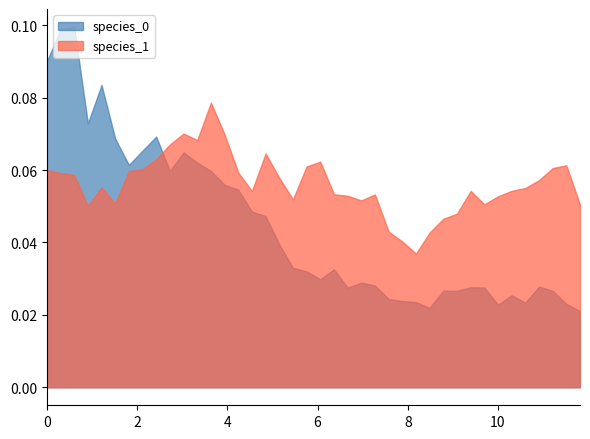

True or false: species_1 and species_0 intersect in this chart.

True